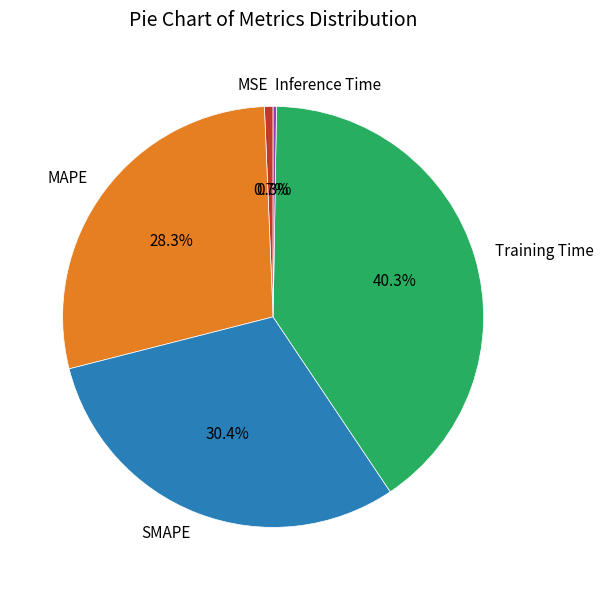

Between SMAPE and Training Time, which is larger?

Training Time